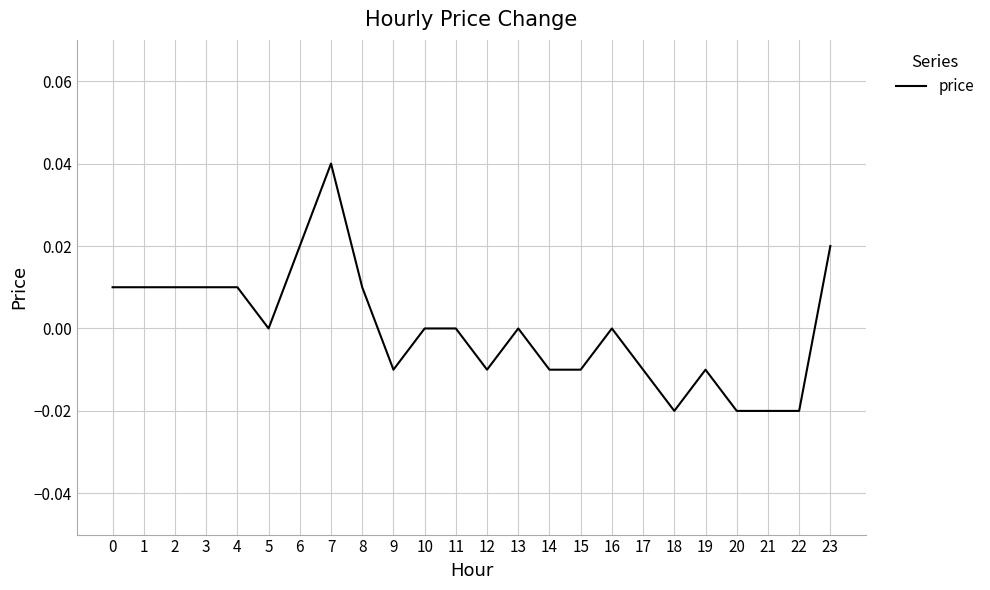

The value at 14 is -0.0. True or false?

True